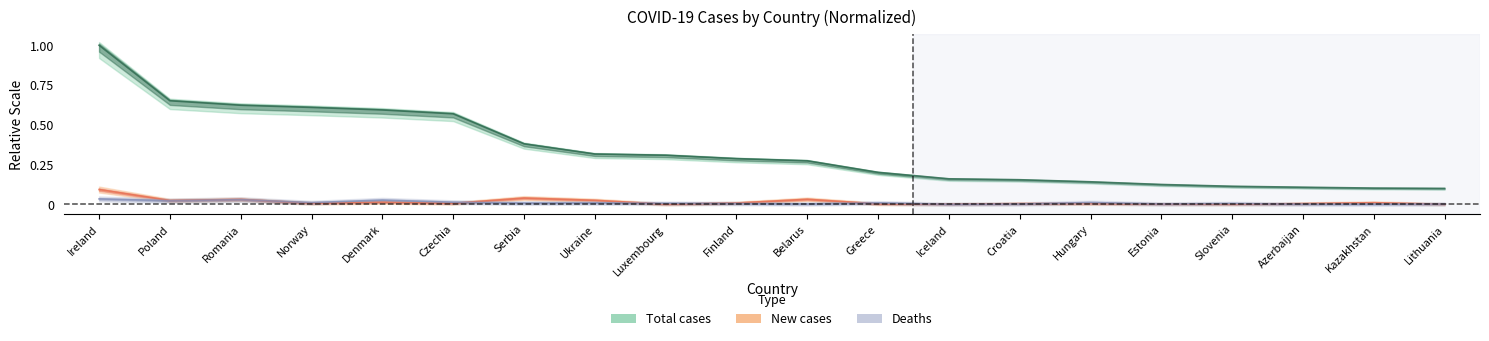

List the labels in order of Total cases value, largest first.

Ireland, Poland, Romania, Norway, Denmark, Czechia, Serbia, Ukraine, Luxembourg, Finland, Belarus, Greece, Iceland, Croatia, Hungary, Estonia, Slovenia, Azerbaijan, Kazakhstan, Lithuania